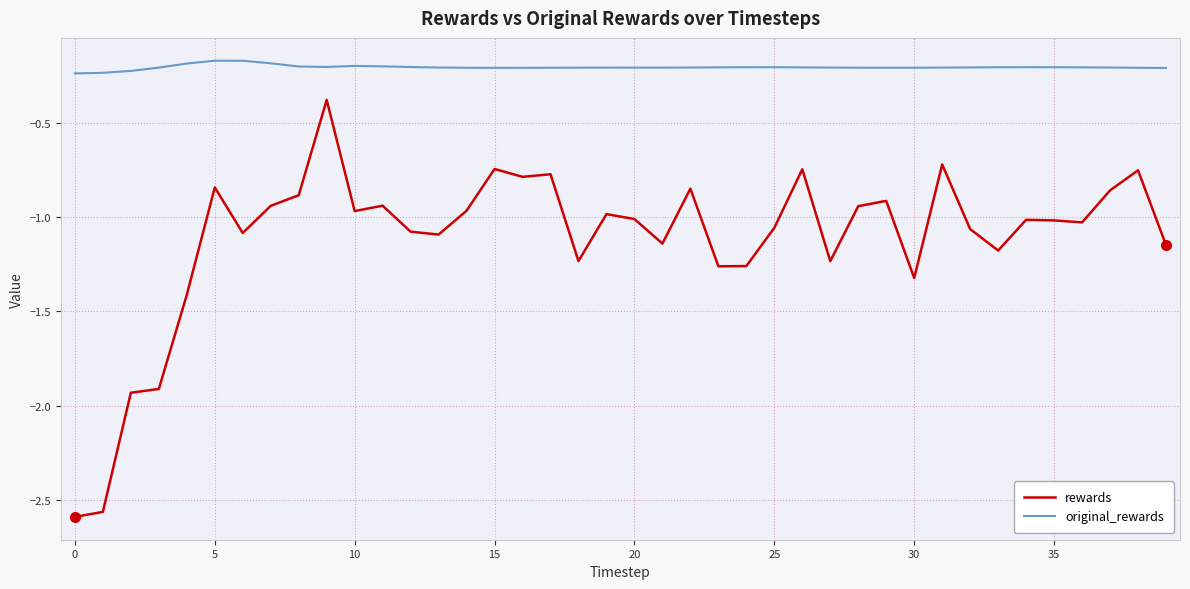

Which series has the widest spread of values?

rewards